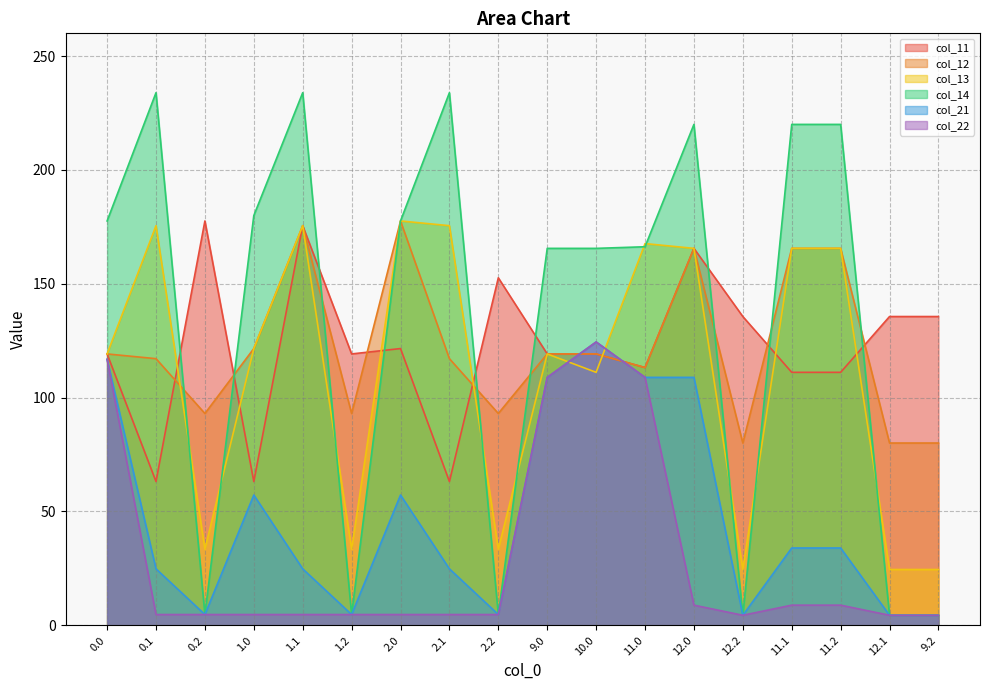

What are all the series names shown in the legend?

col_11, col_12, col_13, col_14, col_21, col_22